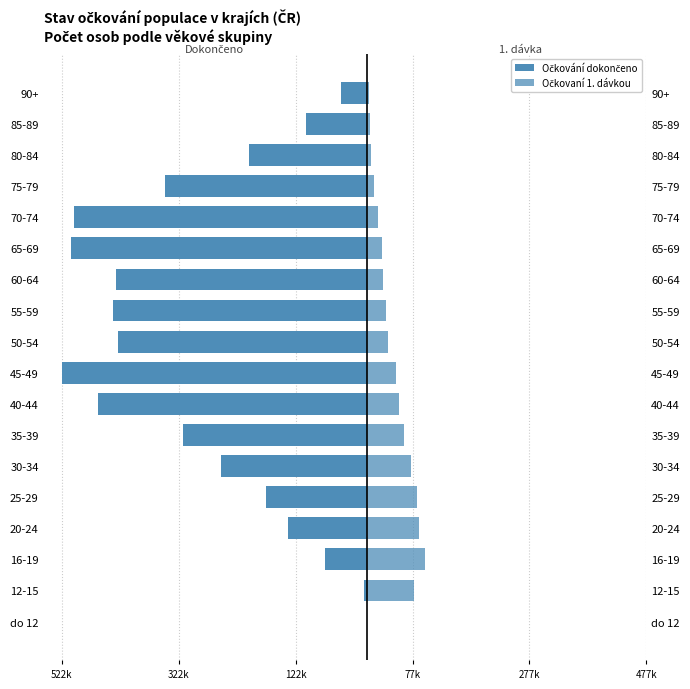

How many values in the Očkování dokončeno series exceed -250980?

8